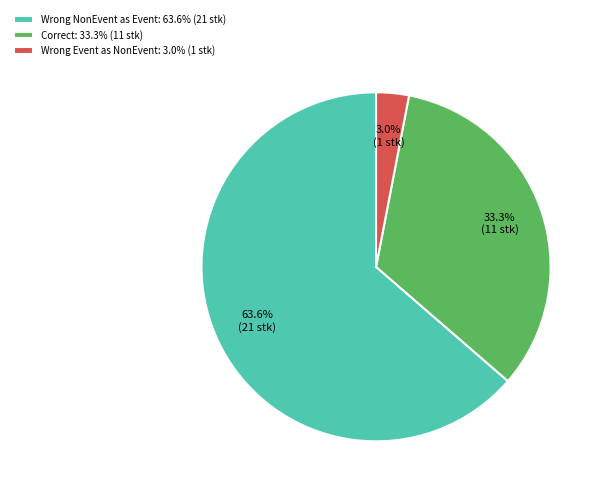

Approximately how many times larger is the value at Correct: 33.3% (11 stk) compared to Wrong NonEvent as Event: 63.6% (21 stk)?

0.5